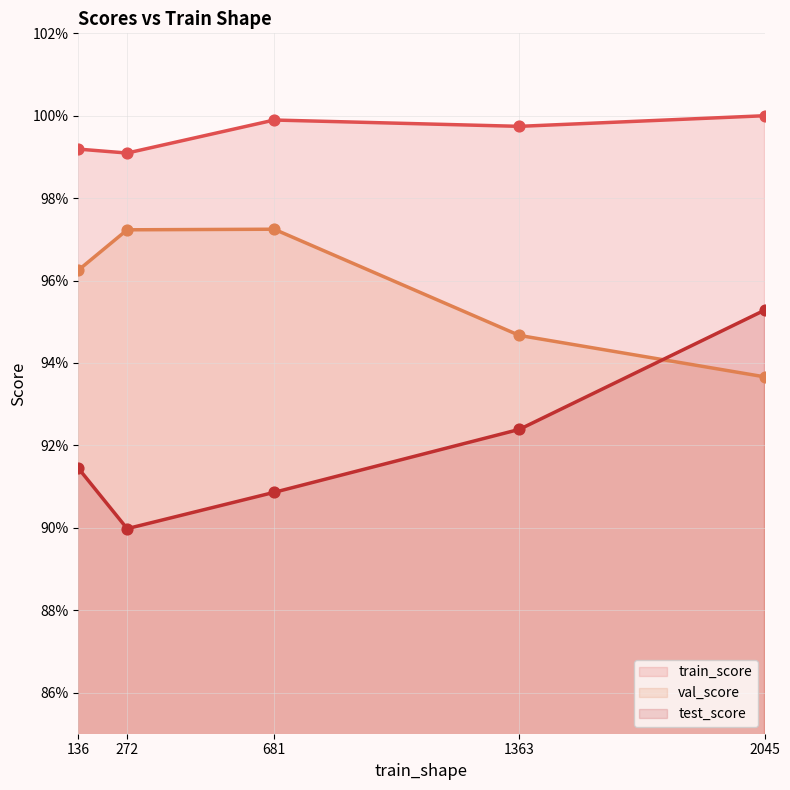

Which series reaches the maximum Y coordinate?

train_score